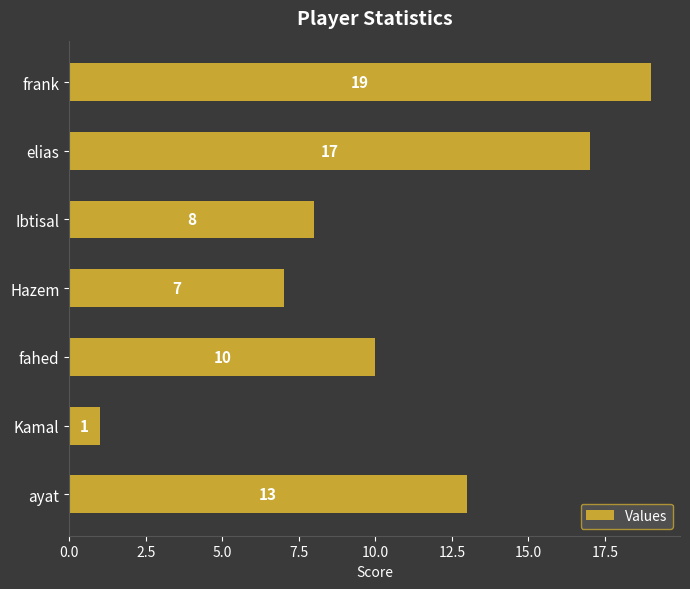

The chart shows a value of 11 at elias. True or false?

False